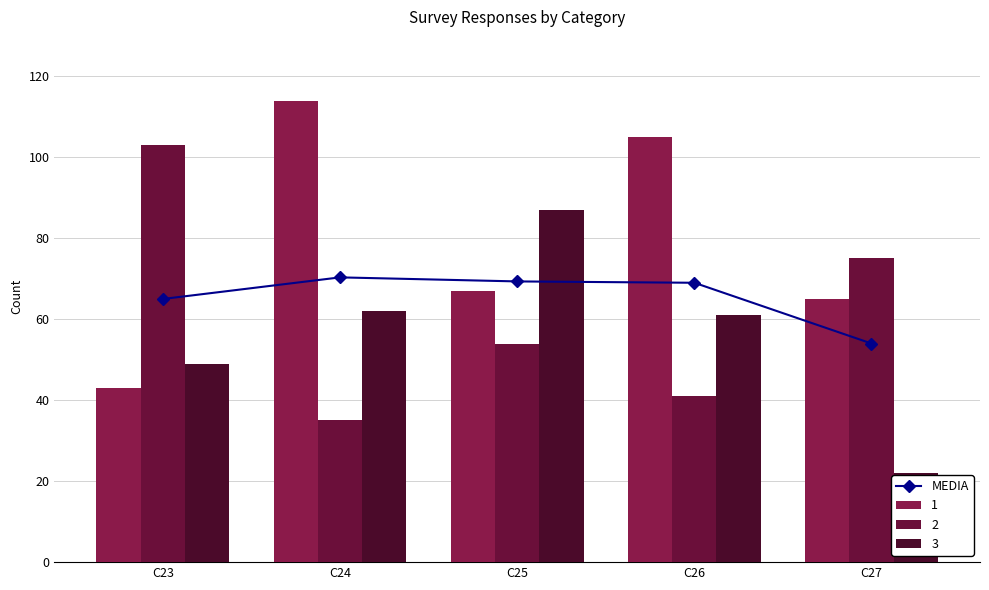

Reading left to right, list all the values displayed in this chart.

65.0	70.3	69.3	69.0	54.0